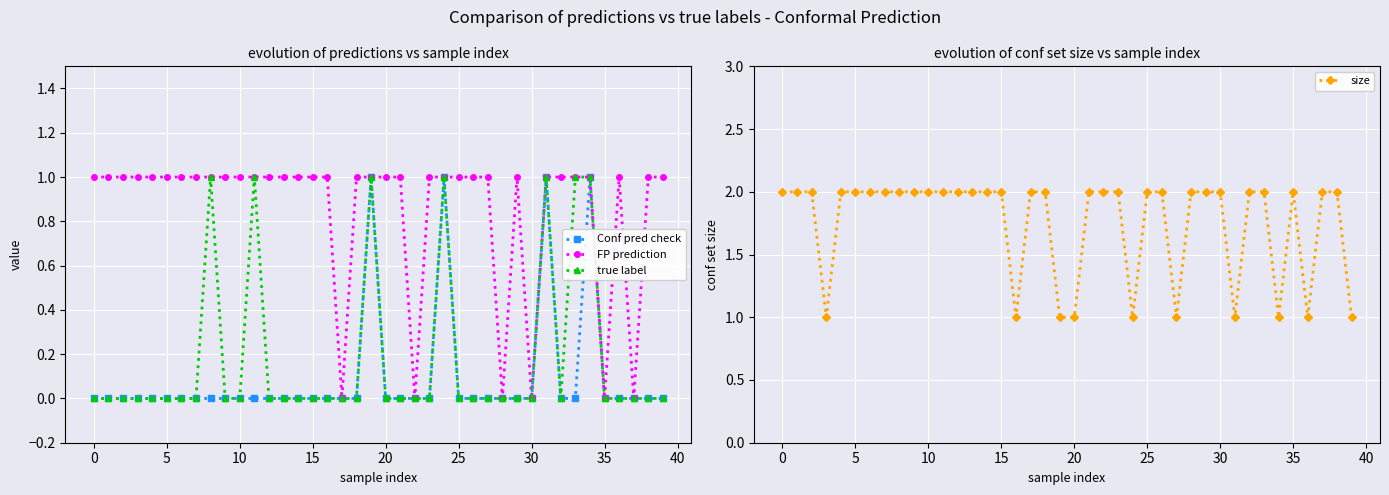

In true label, how many points are lower than both neighbors (excluding endpoints)?

1